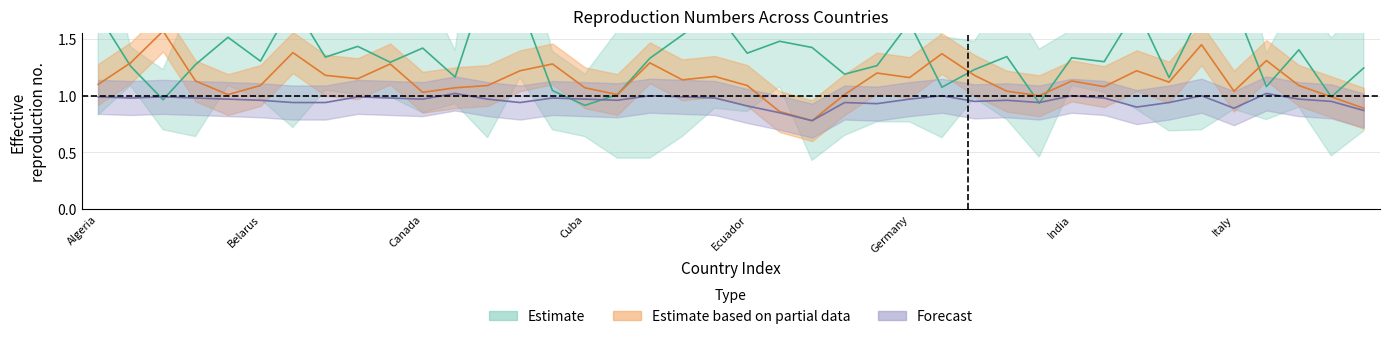

Does the chart have visible grid lines?

Yes